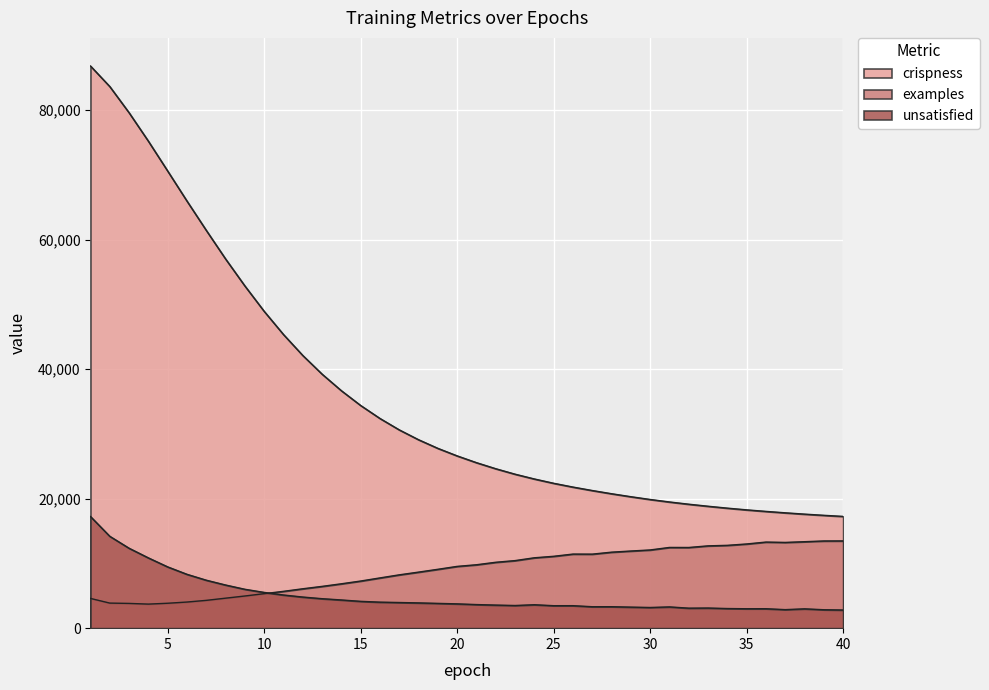

Between 14 and 20, which is larger?

14